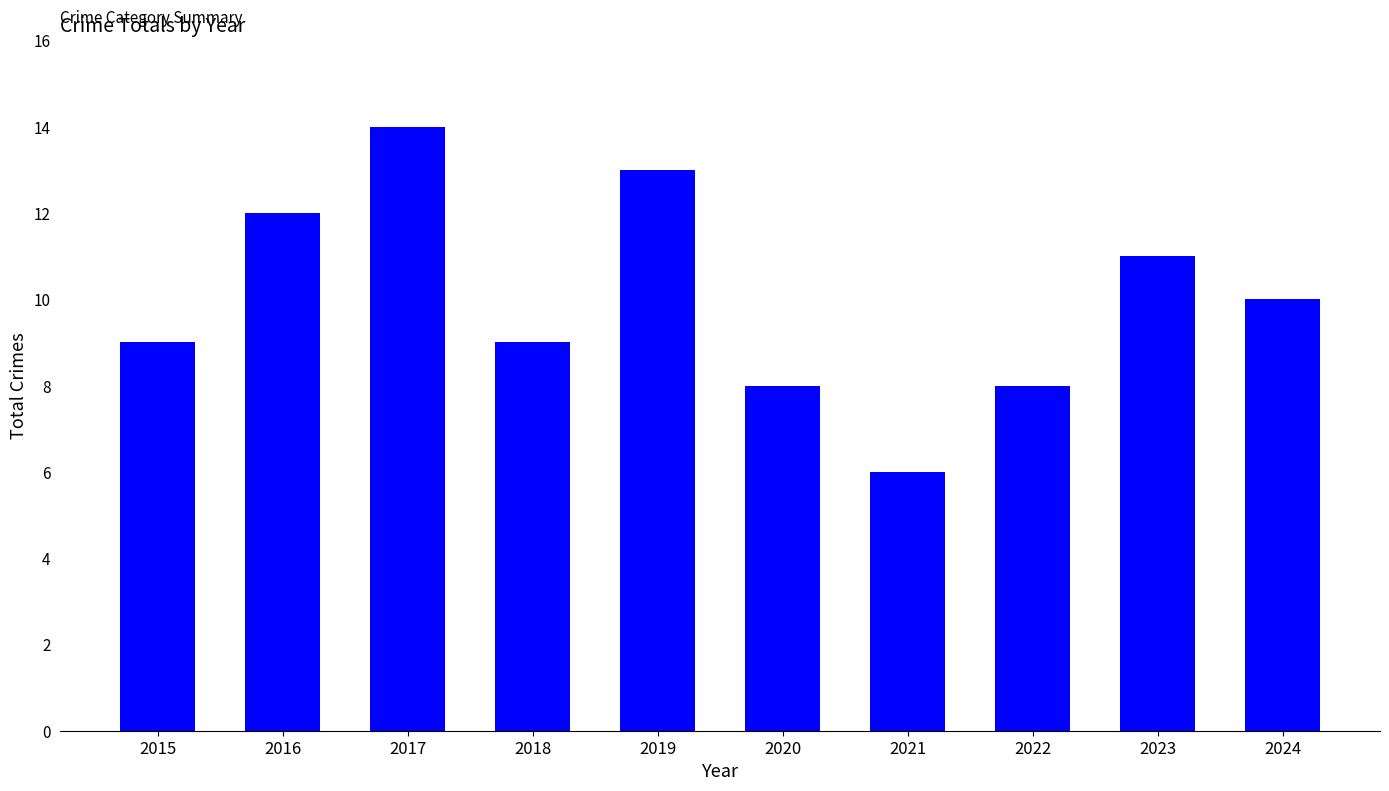

At which category does the chart reach its peak across all series?

2017